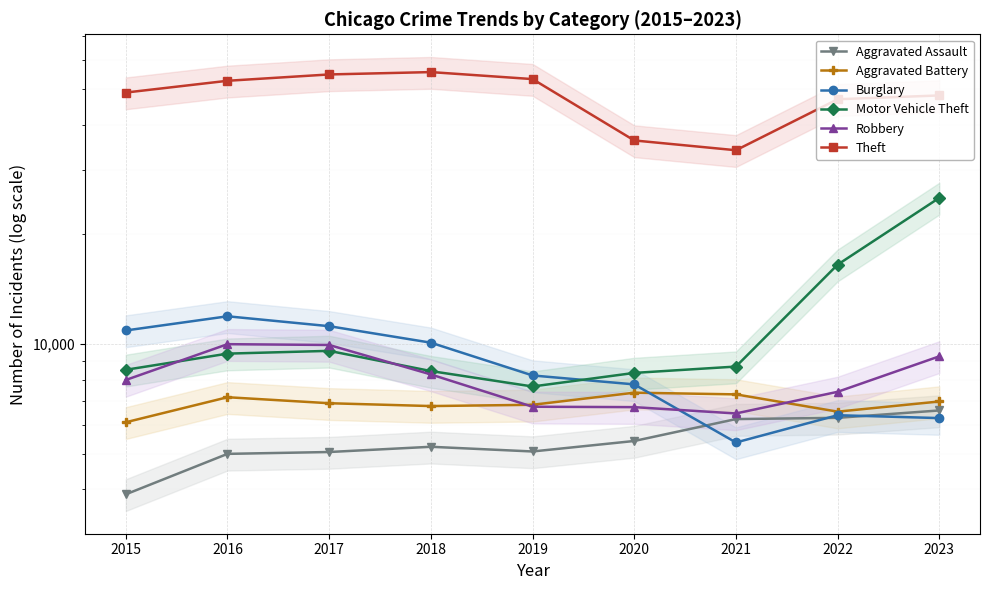

Between which two adjacent categories do Motor Vehicle Theft and Burglary first intersect?

2019 and 2020